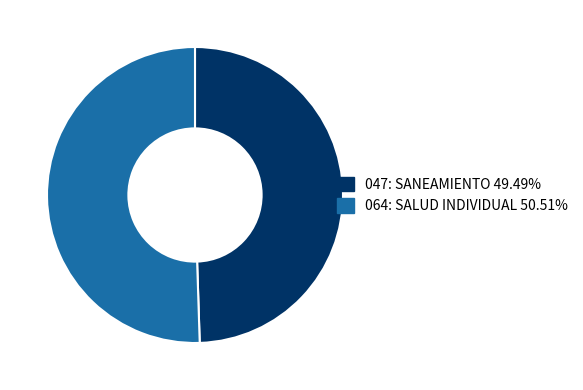

Count the number of slices in the pie.

2